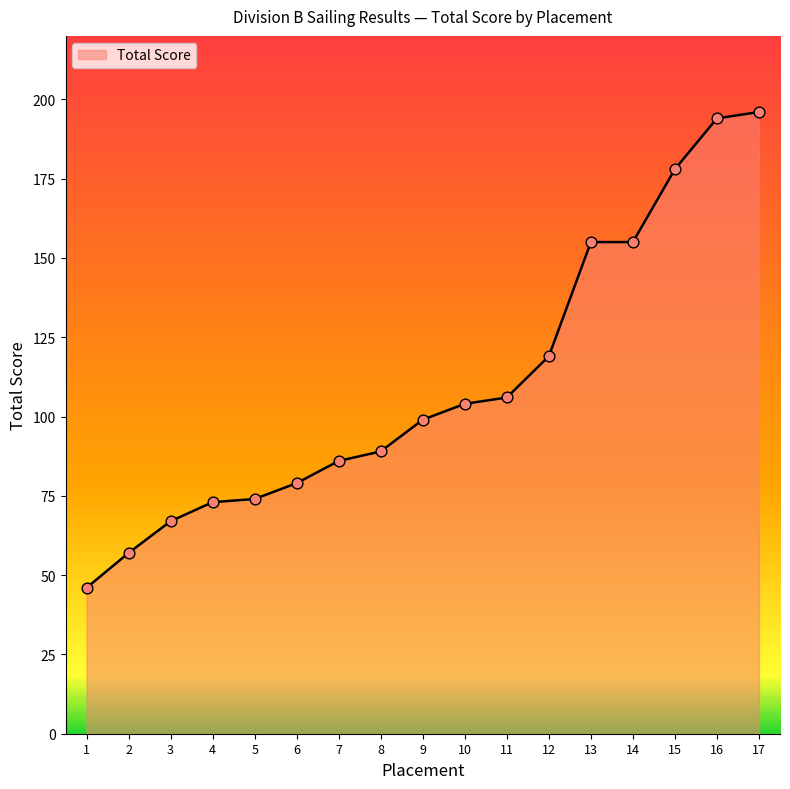

What is the change in value from 2 to 15?

+121